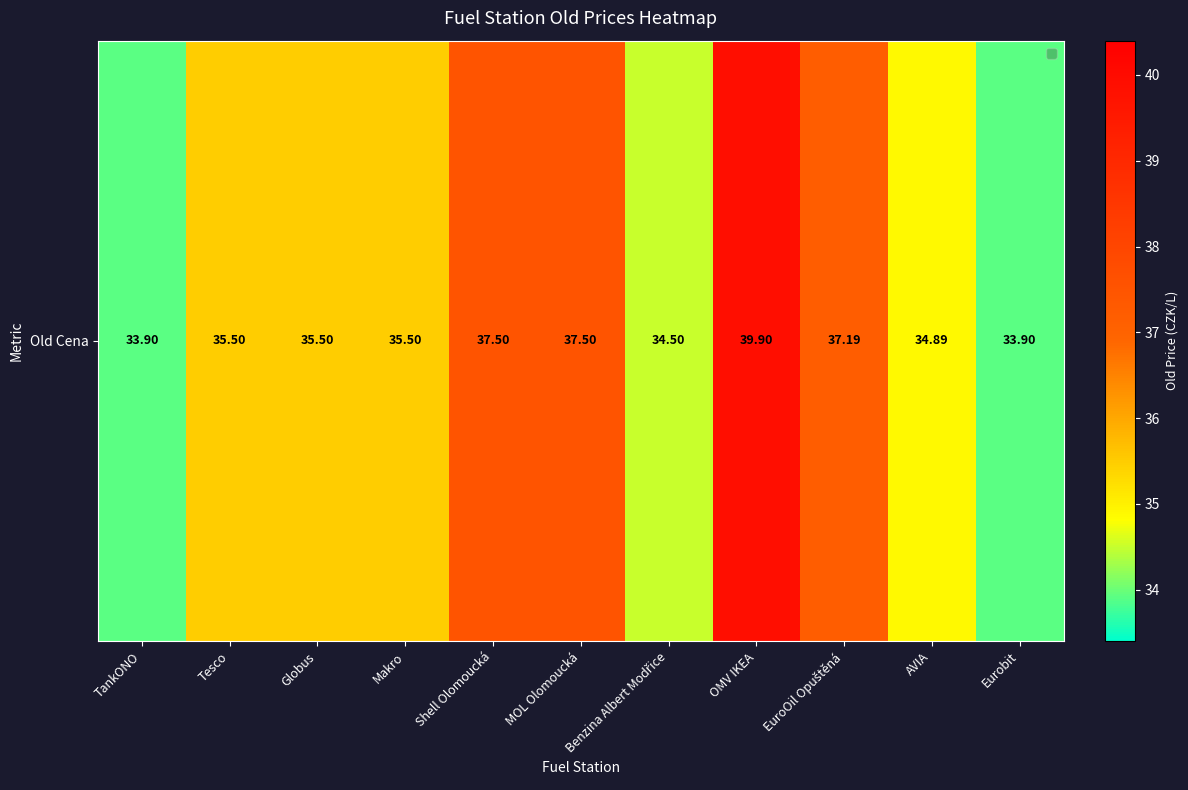

The chart shows a value of 39.9 at OMV IKEA. True or false?

True